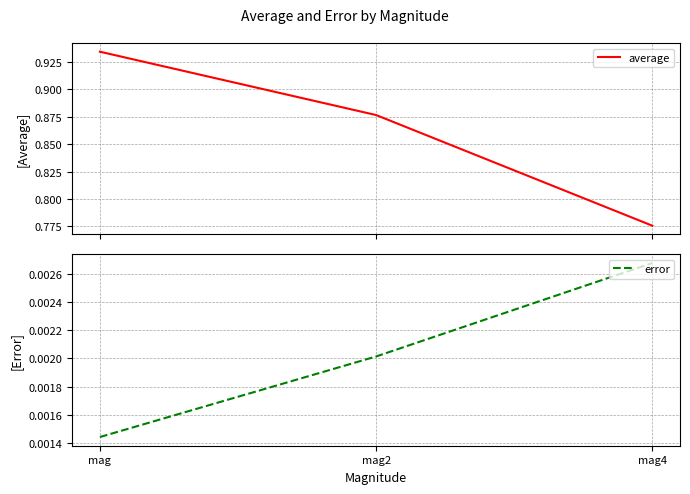

Is it true that average equals 0.9 at mag?

True